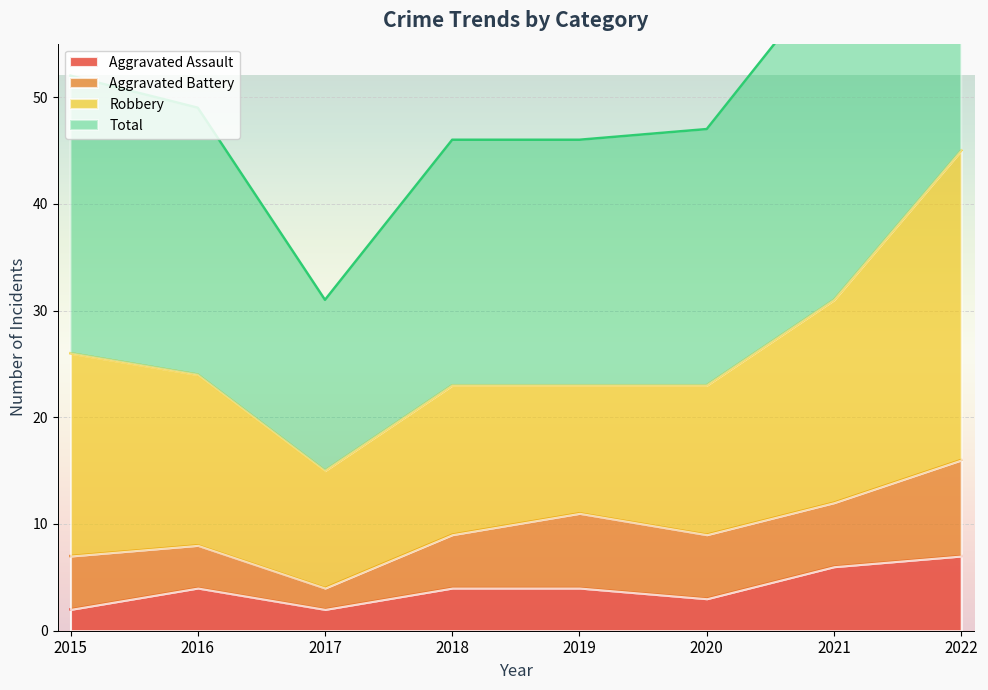

True or false: Total and Aggravated Assault cross at least once.

False